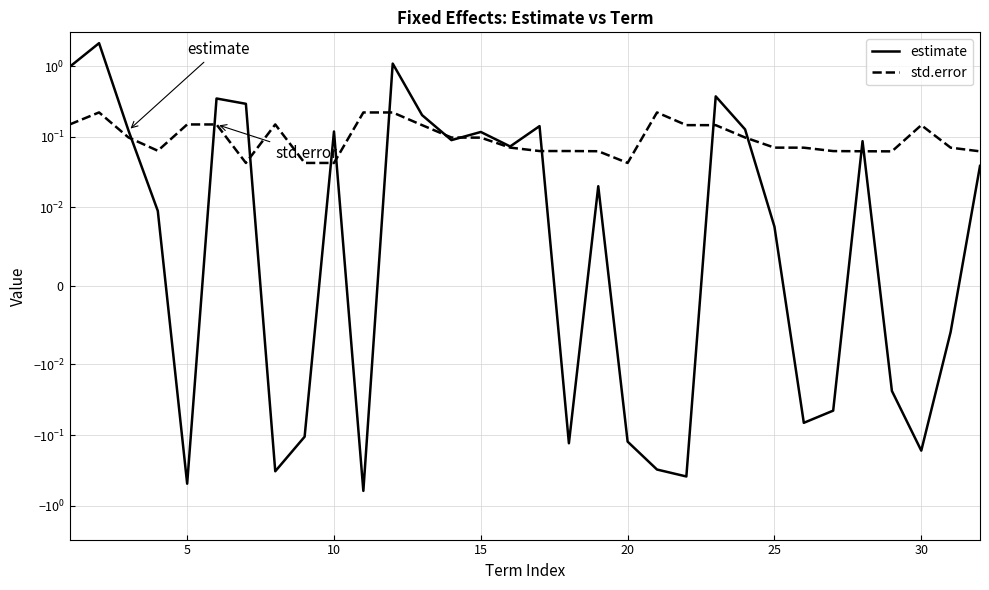

What is the greatest value displayed?

2.1